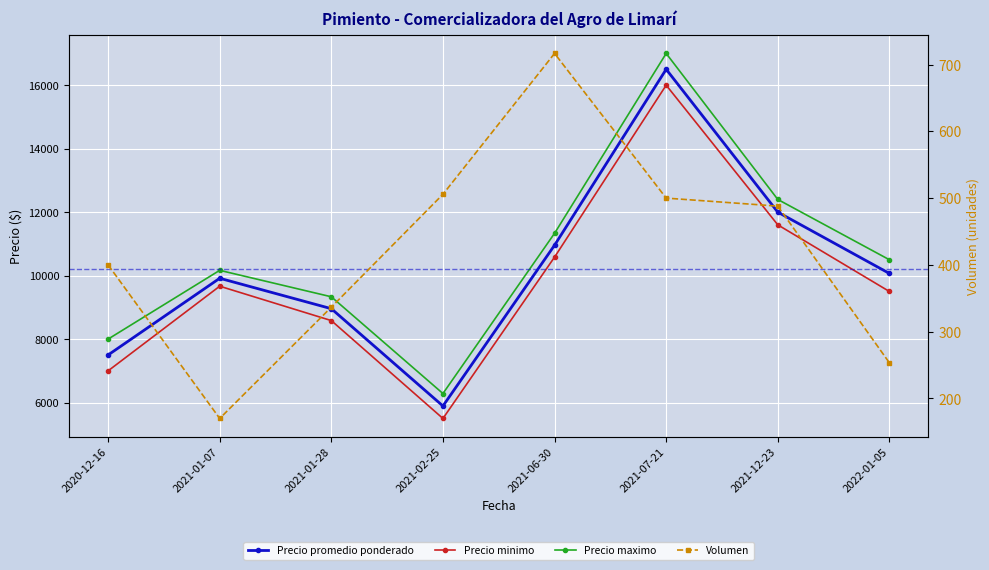

What is the difference between the second highest and second lowest values in the Precio promedio ponderado series?

4500.0